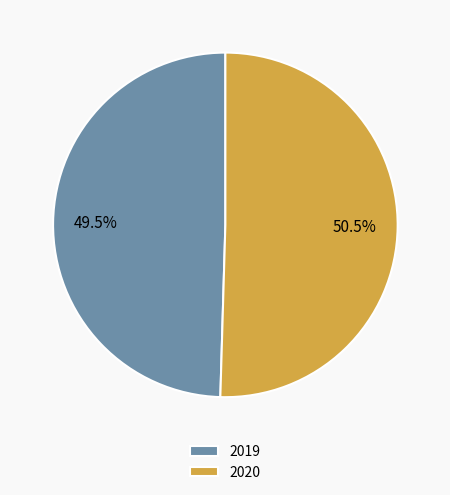

What portion of the pie excludes 2020?

49.5%